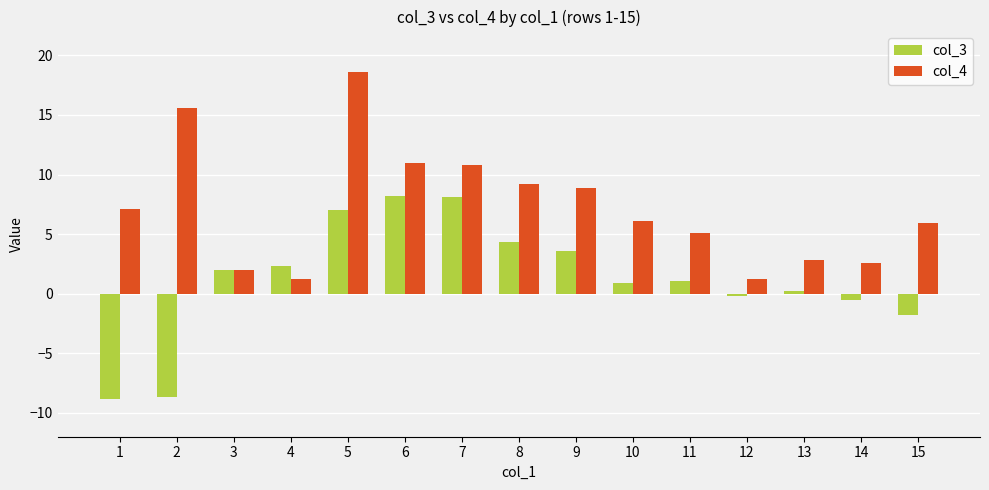

Which series has the largest total across all categories?

col_4